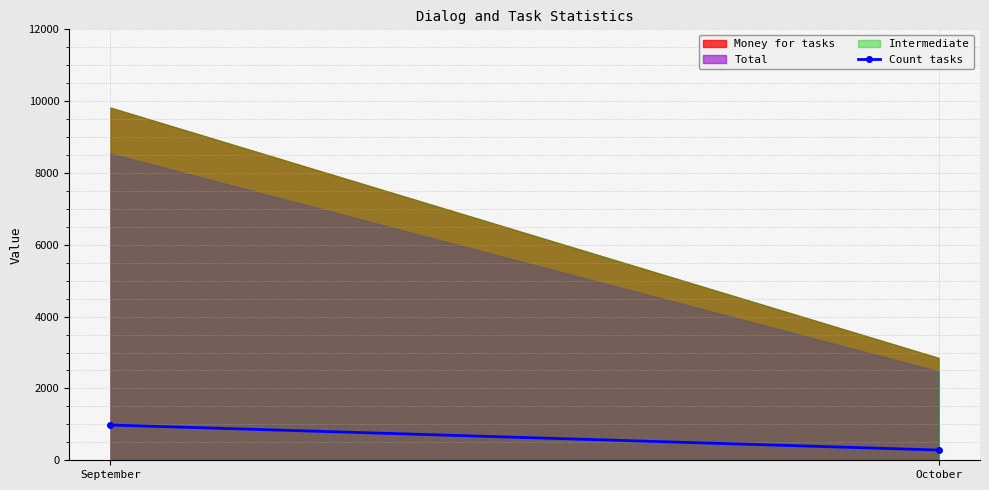

What is the value of the 1st point from the left?

982